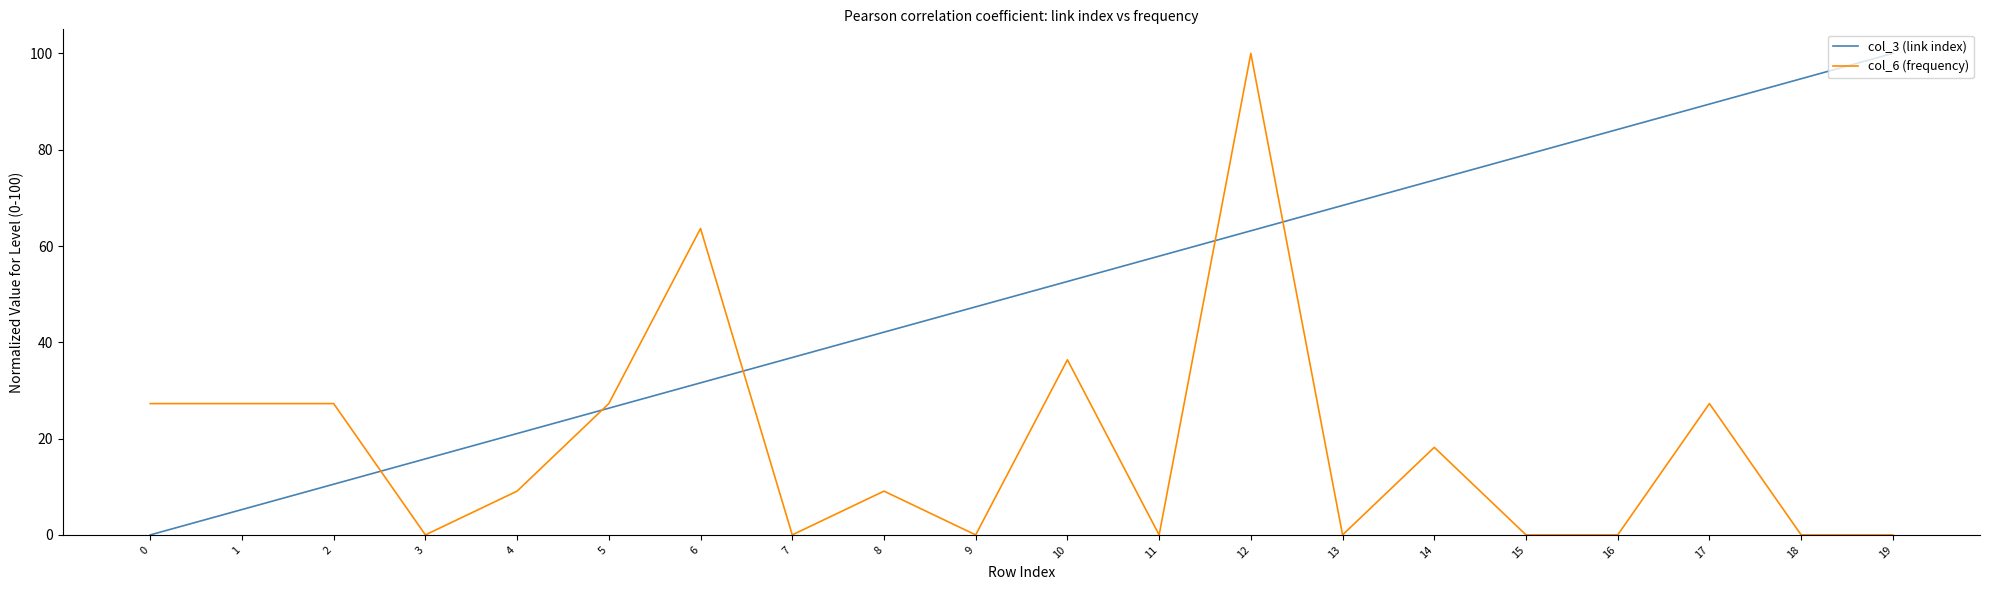

Between 6 and 19, which series saw the biggest shift?

col_3 (link index)